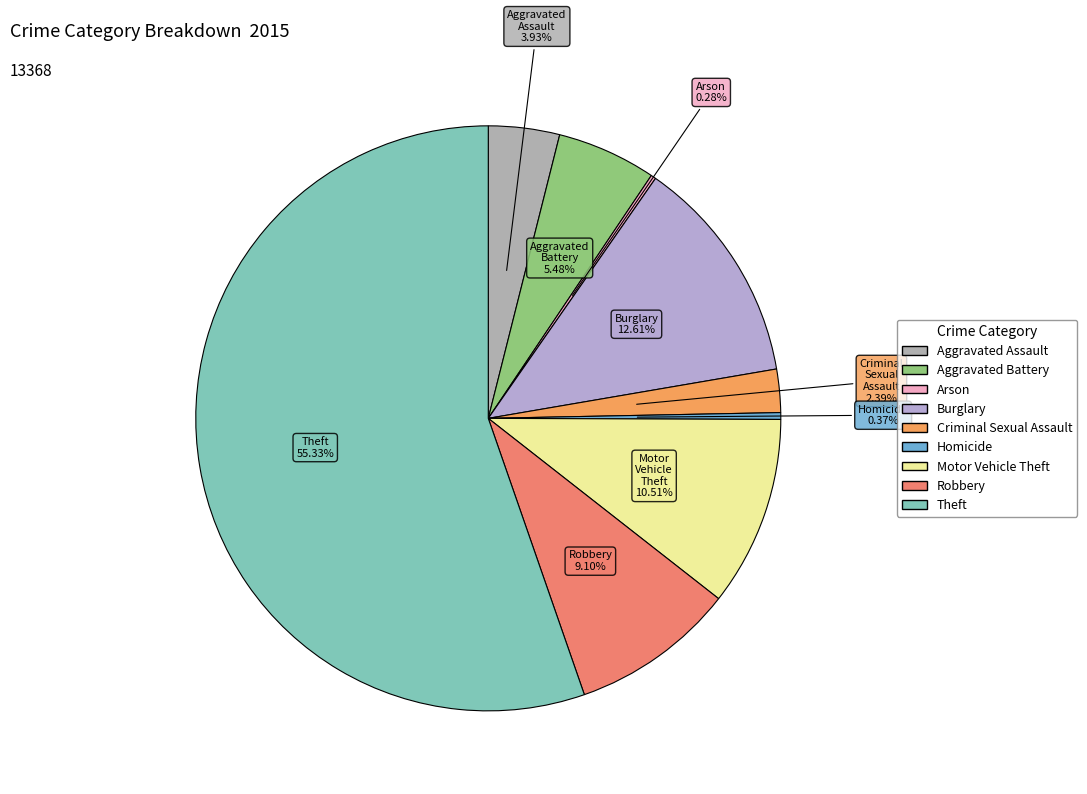

Is Theft the majority of the pie?

Yes